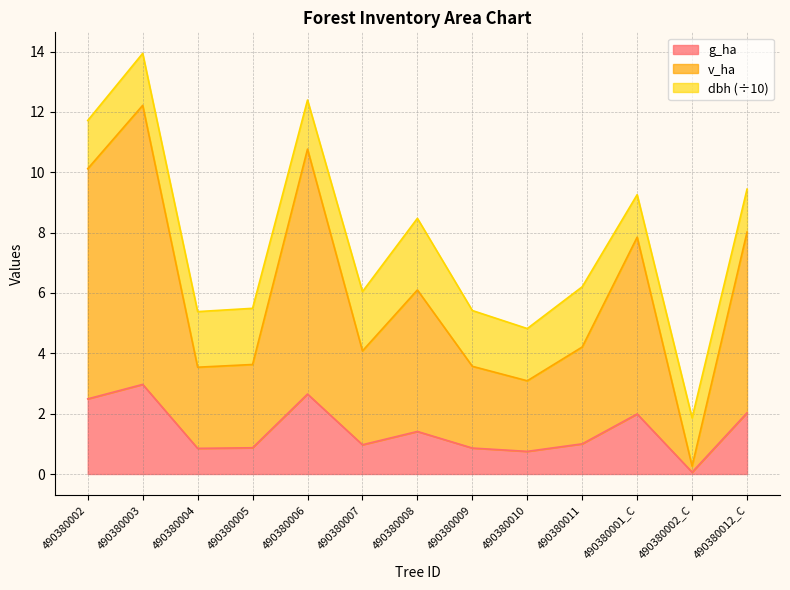

Where is the first local minimum for g_ha?

490380004